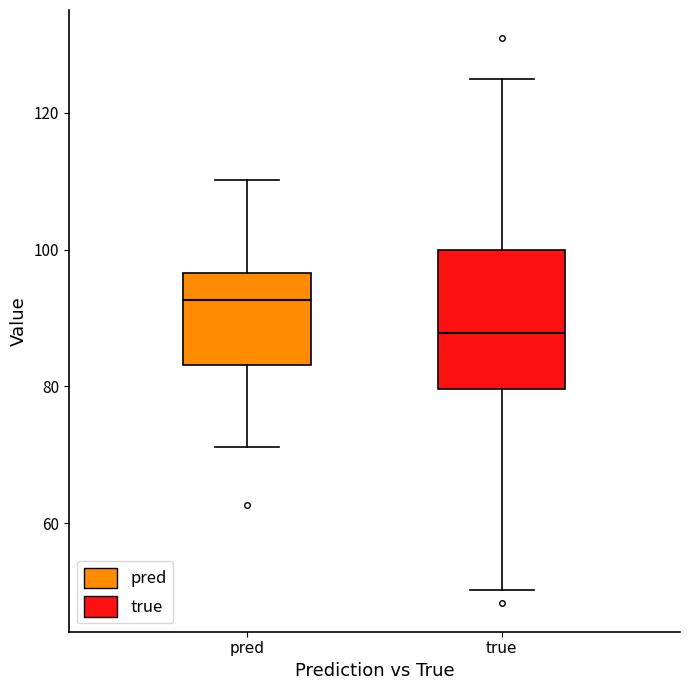

Where does the upper whisker of the box for true end on the y-axis? The values are not printed on the chart, so give them approximately, as read against the axis.

124